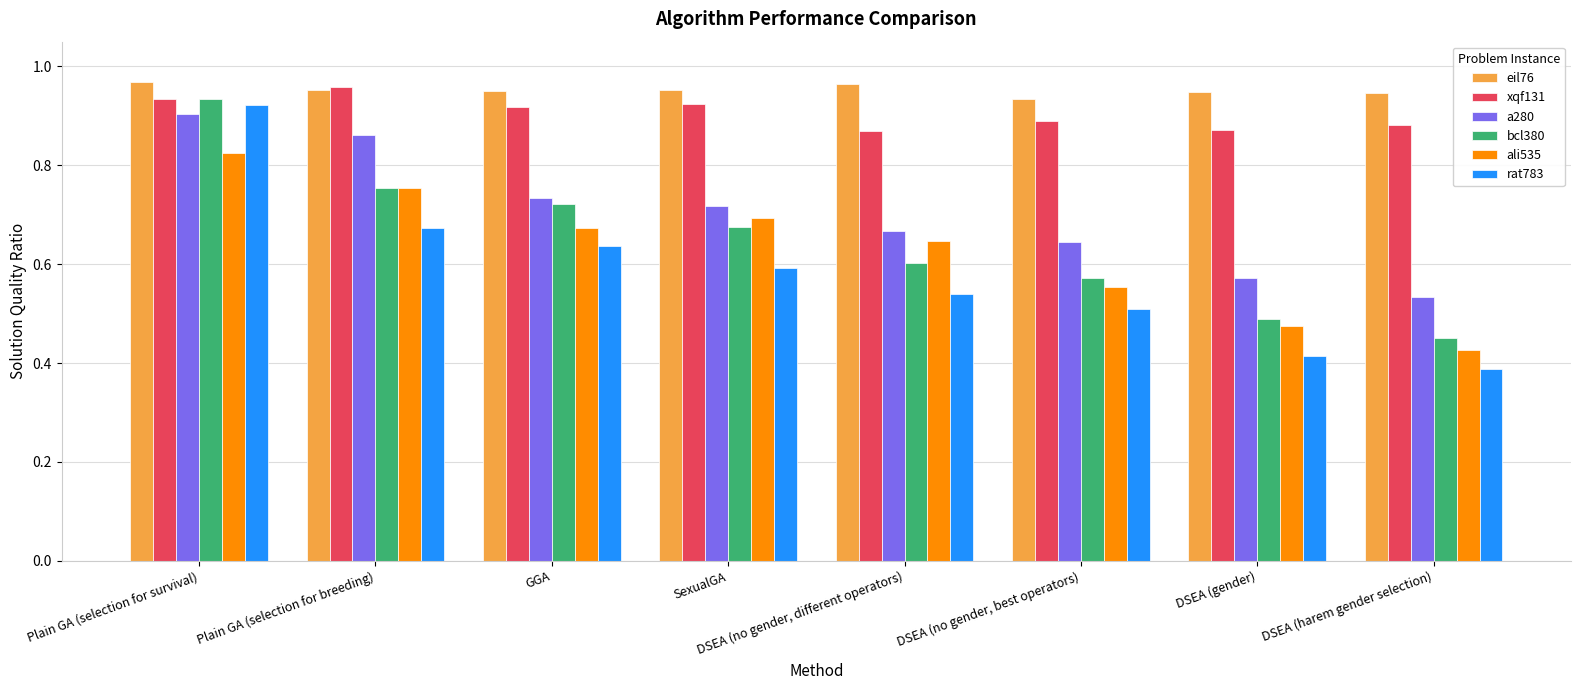

Between Plain GA (selection for survival) and SexualGA, which series saw the biggest shift?

rat783